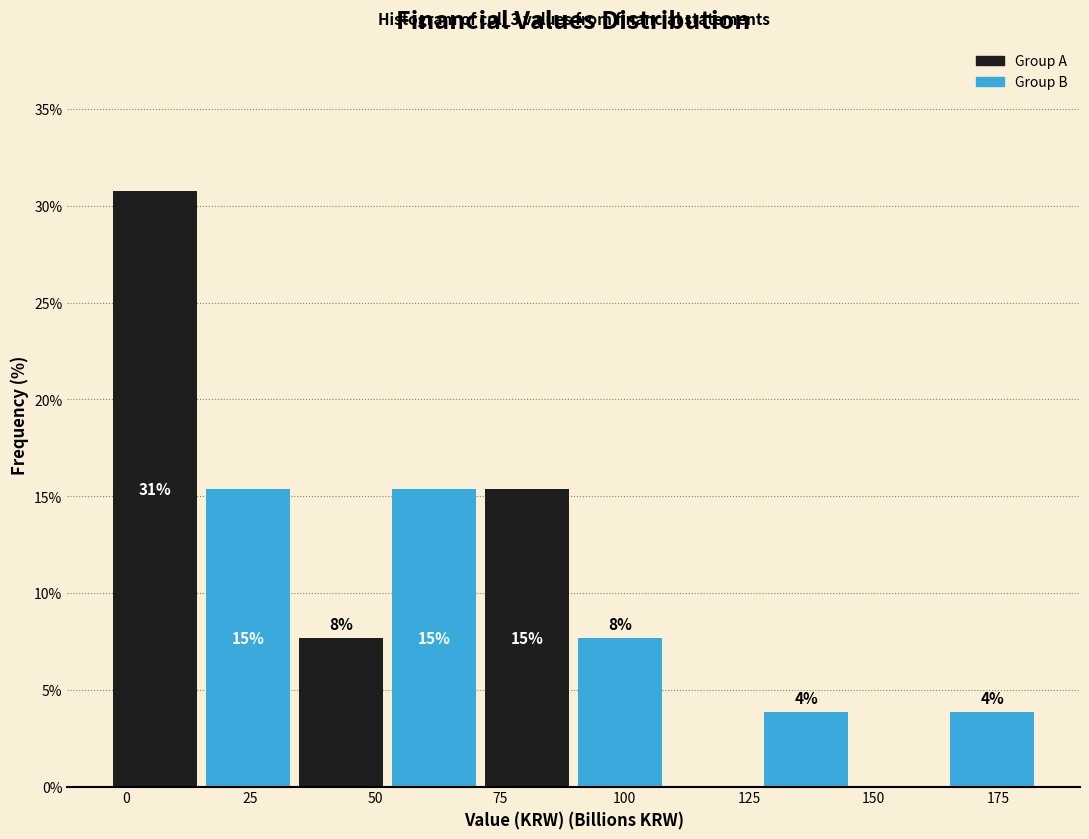

Around what value on the x-axis is the tallest bar? Give the approximate position of its centre, as read against the axis.

5